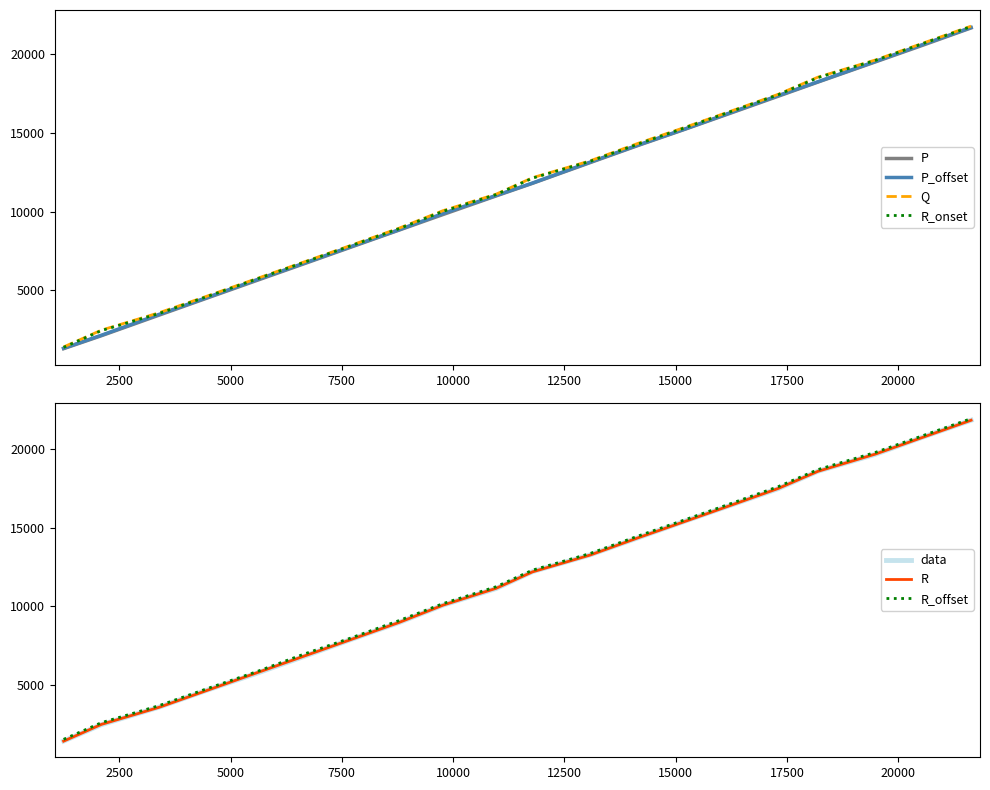

True or false: P and P_offset cross at least once.

False